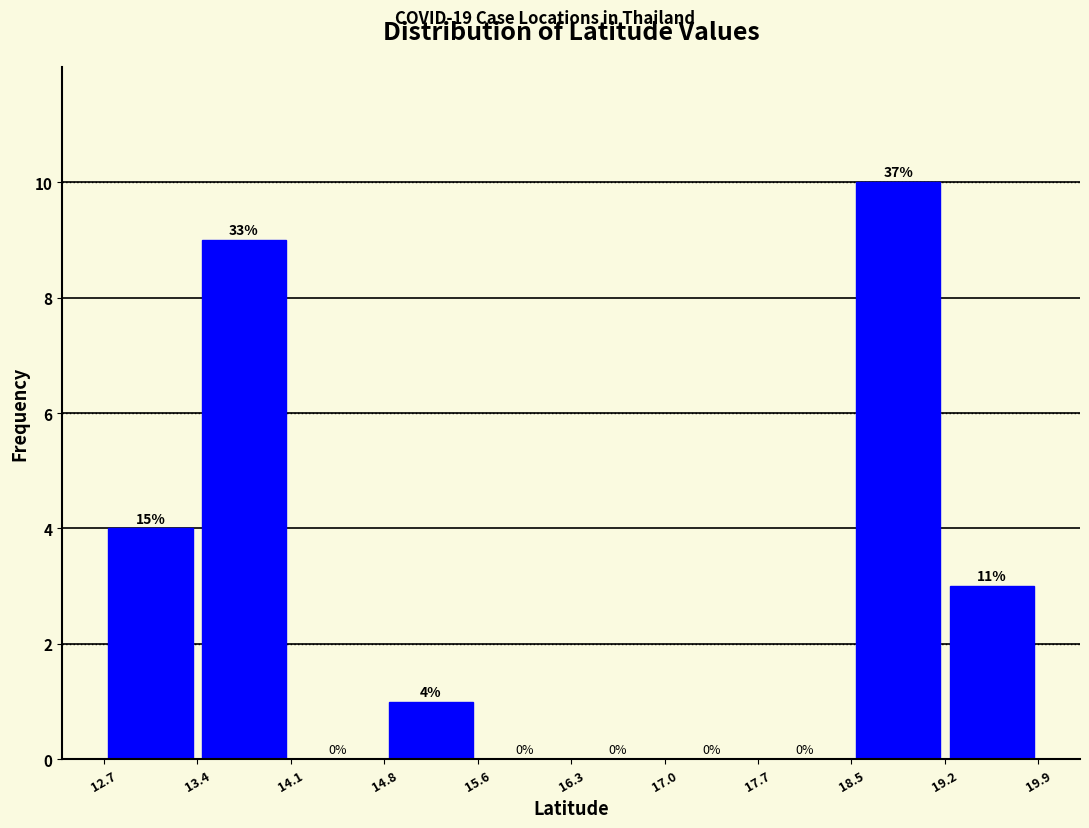

Over which range of the x-axis is the bar tallest?

18.5 to 19.2